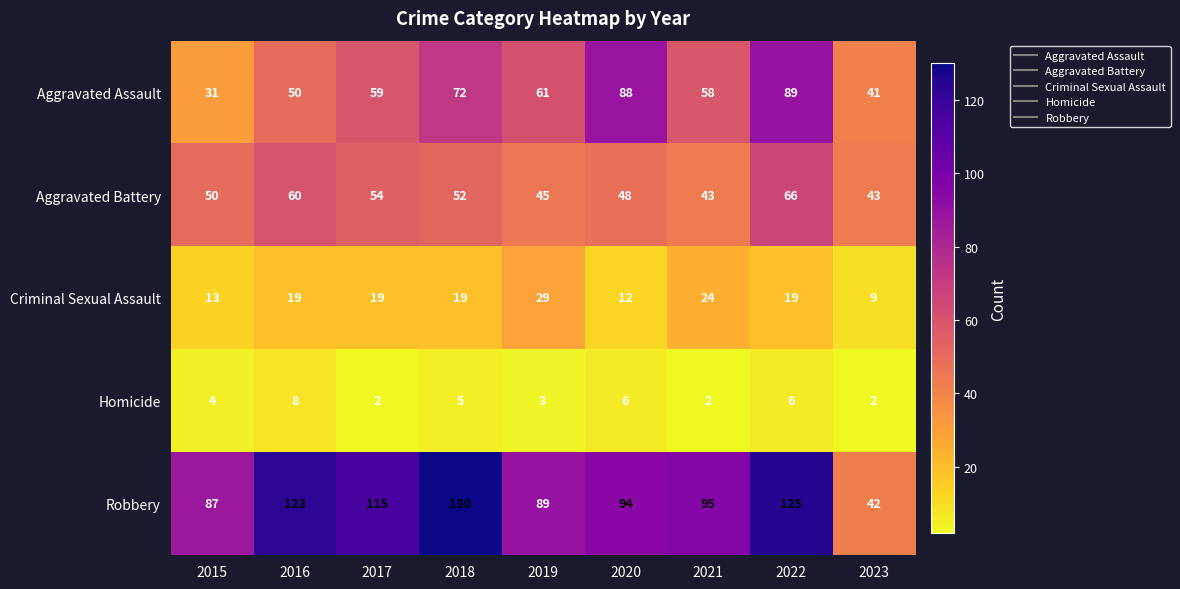

What is the sum of all Aggravated Battery values?

461